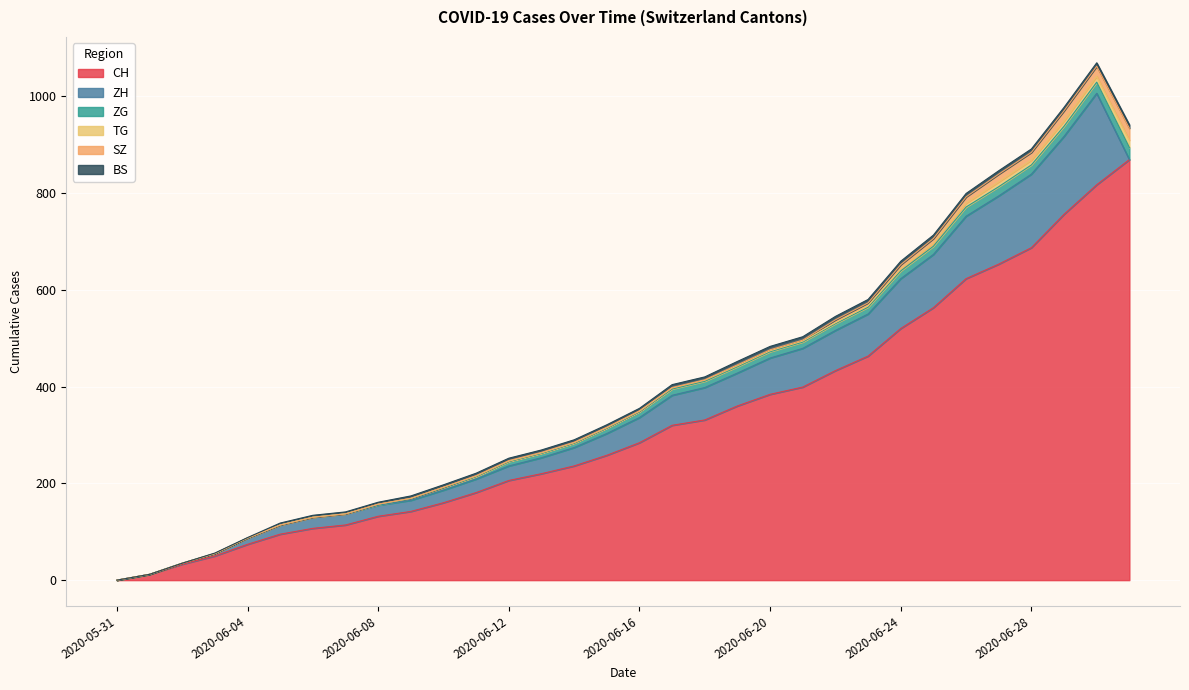

Reading right to left, transcribe all the data shown in this chart.

CH: 2020-07-01=869	2020-06-30=817	2020-06-29=756	2020-06-28=687	2020-06-27=653	2020-06-26=623	2020-06-25=563	2020-06-24=520	2020-06-23=463	2020-06-22=433	2020-06-21=399	2020-06-20=384	2020-06-19=360	2020-06-18=331	2020-06-17=320	2020-06-16=284	2020-06-15=258	2020-06-14=236	2020-06-13=220	2020-06-12=206	2020-06-11=181	2020-06-10=160	2020-06-09=142	2020-06-08=132	2020-06-07=114	2020-06-06=107	2020-06-05=95	2020-06-04=74	2020-06-03=50	2020-06-02=33	2020-06-01=12	2020-05-31=0
ZH: 2020-07-01=0	2020-06-30=189	2020-06-29=161	2020-06-28=152	2020-06-27=141	2020-06-26=129	2020-06-25=110	2020-06-24=103	2020-06-23=87	2020-06-22=83	2020-06-21=80	2020-06-20=75	2020-06-19=68	2020-06-18=67	2020-06-17=62	2020-06-16=52	2020-06-15=45	2020-06-14=38	2020-06-13=33	2020-06-12=30	2020-06-11=28	2020-06-10=26	2020-06-09=23	2020-06-08=23	2020-06-07=23	2020-06-06=23	2020-06-05=19	2020-06-04=13	2020-06-03=5	2020-06-02=2	2020-06-01=0	2020-05-31=0
ZG: 2020-07-01=25	2020-06-30=23	2020-06-29=21	2020-06-28=19	2020-06-27=19	2020-06-26=19	2020-06-25=17	2020-06-24=16	2020-06-23=14	2020-06-22=14	2020-06-21=13	2020-06-20=13	2020-06-19=13	2020-06-18=13	2020-06-17=13	2020-06-16=12	2020-06-15=11	2020-06-14=9	2020-06-13=9	2020-06-12=9	2020-06-11=5	2020-06-10=5	2020-06-09=3	2020-06-08=1	2020-06-07=0	2020-06-06=0	2020-06-05=0	2020-06-04=0	2020-06-03=0	2020-06-02=0	2020-06-01=0	2020-05-31=0
TG: 2020-07-01=15	2020-06-30=12	2020-06-29=11	2020-06-28=10	2020-06-27=10	2020-06-26=8	2020-06-25=6	2020-06-24=4	2020-06-23=3	2020-06-22=2	2020-06-21=2	2020-06-20=2	2020-06-19=2	2020-06-18=2	2020-06-17=2	2020-06-16=1	2020-06-15=1	2020-06-14=1	2020-06-13=1	2020-06-12=1	2020-06-11=1	2020-06-10=1	2020-06-09=1	2020-06-08=1	2020-06-07=0	2020-06-06=0	2020-06-05=0	2020-06-04=0	2020-06-03=0	2020-06-02=0	2020-06-01=0	2020-05-31=0
SZ: 2020-07-01=25	2020-06-30=21	2020-06-29=21	2020-06-28=16	2020-06-27=16	2020-06-26=13	2020-06-25=10	2020-06-24=9	2020-06-23=6	2020-06-22=6	2020-06-21=2	2020-06-20=2	2020-06-19=2	2020-06-18=1	2020-06-17=1	2020-06-16=1	2020-06-15=1	2020-06-14=1	2020-06-13=1	2020-06-12=1	2020-06-11=1	2020-06-10=0	2020-06-09=0	2020-06-08=0	2020-06-07=0	2020-06-06=0	2020-06-05=0	2020-06-04=0	2020-06-03=0	2020-06-02=0	2020-06-01=0	2020-05-31=0
BS: 2020-07-01=7	2020-06-30=7	2020-06-29=7	2020-06-28=7	2020-06-27=7	2020-06-26=7	2020-06-25=7	2020-06-24=7	2020-06-23=7	2020-06-22=7	2020-06-21=7	2020-06-20=7	2020-06-19=7	2020-06-18=6	2020-06-17=6	2020-06-16=5	2020-06-15=5	2020-06-14=5	2020-06-13=5	2020-06-12=5	2020-06-11=5	2020-06-10=5	2020-06-09=5	2020-06-08=4	2020-06-07=4	2020-06-06=4	2020-06-05=4	2020-06-04=1	2020-06-03=1	2020-06-02=0	2020-06-01=0	2020-05-31=0